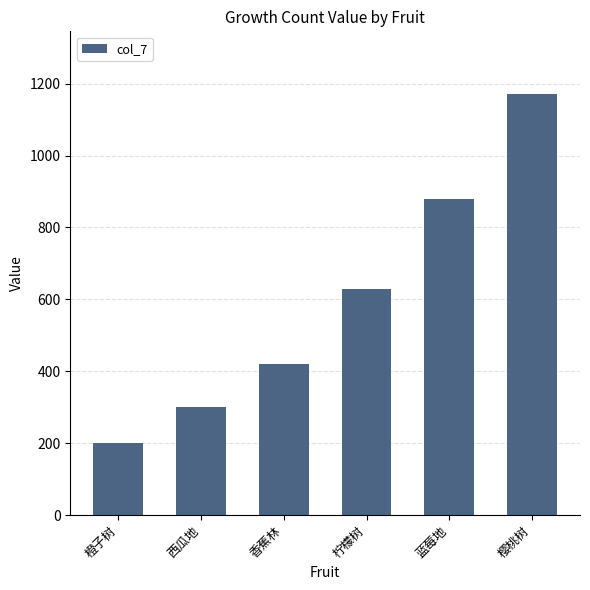

Reading left to right, transcribe all the data shown in this chart.

200	300	420	630	880	1170